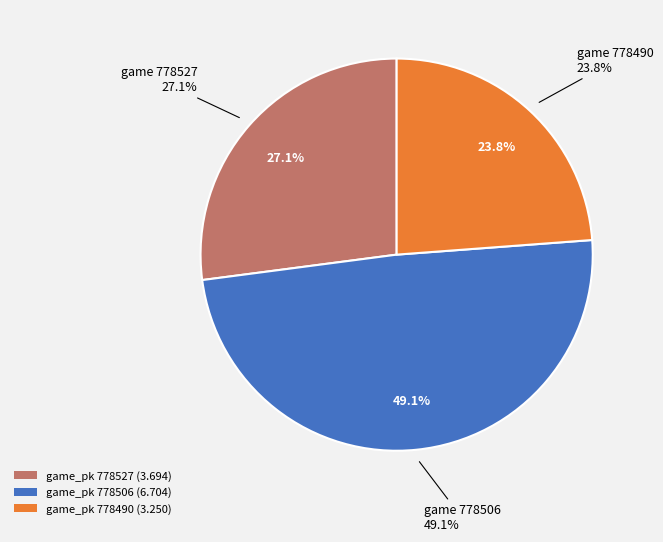

Which category has the smallest portion of the pie?

778490